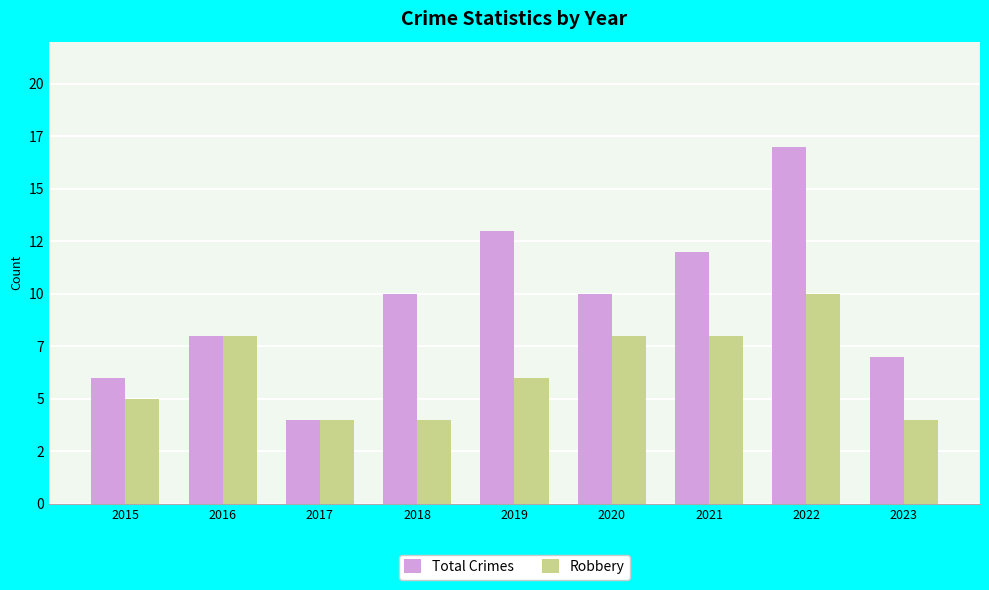

What is the difference between the maximum and second lowest values in the Robbery series?

6